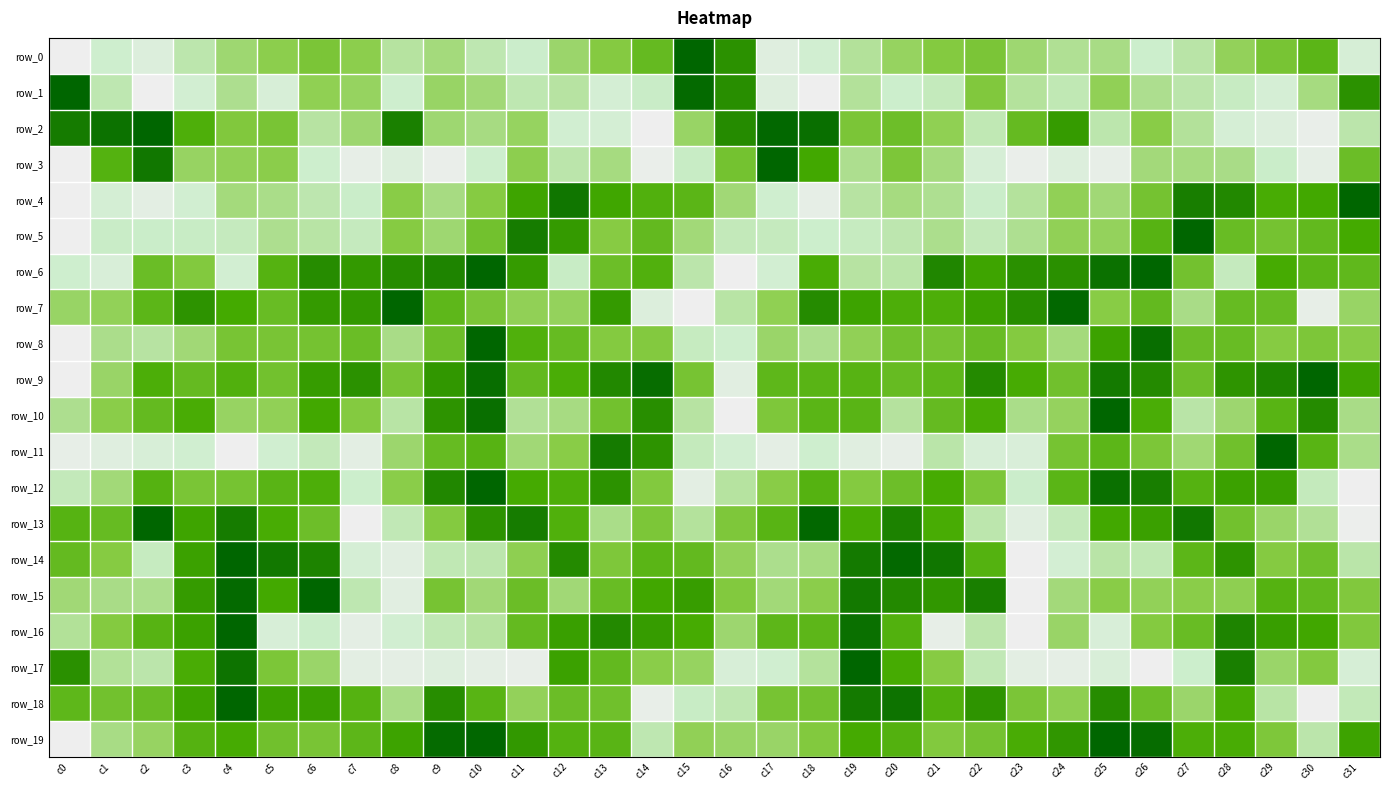

Reading right to left, what are all the values shown in this chart?

row_0: 0.2	0.7	0.6	0.5	0.3	0.2	0.4	0.4	0.4	0.5	0.5	0.4	0.3	0.2	0.1	0.8	1.0	0.6	0.5	0.4	0.3	0.3	0.4	0.3	0.5	0.5	0.5	0.4	0.3	0.1	0.2	0.0
row_1: 0.8	0.4	0.2	0.3	0.3	0.4	0.5	0.3	0.3	0.5	0.3	0.2	0.3	0.0	0.1	0.8	1.0	0.3	0.2	0.3	0.3	0.4	0.4	0.2	0.4	0.5	0.2	0.4	0.2	0.0	0.3	1.0
row_2: 0.3	0.0	0.1	0.2	0.3	0.5	0.3	0.8	0.6	0.3	0.5	0.6	0.5	1.0	1.0	0.9	0.4	0.0	0.2	0.2	0.4	0.4	0.4	0.9	0.4	0.3	0.6	0.5	0.7	1.0	0.9	0.9
row_3: 0.6	0.1	0.3	0.4	0.4	0.4	0.1	0.1	0.0	0.2	0.4	0.5	0.4	0.8	1.0	0.6	0.3	0.0	0.4	0.3	0.5	0.2	0.0	0.1	0.1	0.2	0.5	0.5	0.4	0.9	0.7	0.0
row_4: 1.0	0.8	0.7	0.9	0.9	0.6	0.4	0.5	0.3	0.3	0.4	0.4	0.3	0.1	0.2	0.4	0.7	0.7	0.8	0.9	0.8	0.5	0.4	0.5	0.3	0.3	0.4	0.4	0.2	0.1	0.2	0.0
row_5: 0.7	0.6	0.6	0.6	1.0	0.7	0.5	0.5	0.4	0.3	0.4	0.3	0.3	0.2	0.3	0.3	0.4	0.6	0.5	0.8	0.9	0.6	0.4	0.5	0.3	0.3	0.4	0.3	0.3	0.3	0.3	0.0
row_6: 0.6	0.7	0.7	0.3	0.6	1.0	1.0	0.8	0.8	0.8	0.9	0.3	0.3	0.7	0.2	0.0	0.3	0.7	0.6	0.3	0.8	1.0	0.9	0.9	0.8	0.9	0.7	0.2	0.5	0.6	0.2	0.2
row_7: 0.4	0.1	0.6	0.6	0.4	0.6	0.5	1.0	0.9	0.8	0.7	0.7	0.8	0.9	0.5	0.3	0.0	0.1	0.8	0.5	0.5	0.5	0.6	1.0	0.8	0.8	0.6	0.7	0.8	0.7	0.5	0.4
row_8: 0.5	0.5	0.5	0.6	0.6	1.0	0.8	0.4	0.5	0.6	0.6	0.6	0.5	0.4	0.4	0.2	0.3	0.5	0.5	0.6	0.7	1.0	0.6	0.4	0.6	0.6	0.6	0.6	0.4	0.3	0.4	0.0
row_9: 0.8	1.0	0.9	0.8	0.6	0.9	0.9	0.6	0.7	0.9	0.7	0.6	0.7	0.7	0.7	0.1	0.6	1.0	0.9	0.7	0.6	1.0	0.8	0.6	0.8	0.8	0.6	0.7	0.6	0.7	0.4	0.0
row_10: 0.4	0.9	0.7	0.4	0.3	0.7	1.0	0.4	0.4	0.7	0.6	0.3	0.7	0.7	0.5	0.0	0.3	0.8	0.6	0.4	0.3	1.0	0.8	0.3	0.5	0.8	0.5	0.4	0.7	0.6	0.5	0.4
row_11: 0.4	0.7	1.0	0.6	0.4	0.5	0.7	0.6	0.2	0.2	0.3	0.0	0.1	0.2	0.1	0.2	0.3	0.8	0.9	0.5	0.4	0.7	0.6	0.4	0.1	0.3	0.2	0.0	0.2	0.2	0.1	0.0
row_12: 0.0	0.3	0.8	0.8	0.7	0.9	1.0	0.7	0.3	0.5	0.7	0.6	0.5	0.7	0.5	0.3	0.1	0.5	0.8	0.7	0.7	1.0	0.9	0.5	0.2	0.7	0.7	0.6	0.5	0.7	0.4	0.3
row_13: 0.0	0.3	0.4	0.6	0.9	0.8	0.8	0.3	0.1	0.3	0.7	0.9	0.7	1.0	0.7	0.5	0.3	0.5	0.4	0.7	0.9	0.8	0.5	0.3	0.0	0.6	0.7	0.9	0.8	1.0	0.6	0.7
row_14: 0.3	0.6	0.5	0.8	0.7	0.3	0.3	0.2	0.0	0.7	0.9	1.0	0.9	0.4	0.4	0.5	0.6	0.7	0.5	0.9	0.5	0.3	0.3	0.1	0.2	0.9	0.9	1.0	0.8	0.3	0.5	0.6
row_15: 0.5	0.6	0.7	0.5	0.5	0.5	0.5	0.4	0.0	0.9	0.8	0.9	0.9	0.5	0.4	0.5	0.8	0.8	0.6	0.4	0.6	0.4	0.6	0.1	0.3	1.0	0.8	1.0	0.8	0.4	0.4	0.4
row_16: 0.5	0.8	0.8	0.9	0.6	0.5	0.2	0.4	0.0	0.3	0.0	0.7	1.0	0.7	0.7	0.4	0.7	0.8	0.9	0.8	0.6	0.3	0.3	0.2	0.1	0.3	0.2	1.0	0.8	0.7	0.5	0.3
row_17: 0.2	0.5	0.4	0.9	0.2	0.0	0.2	0.1	0.1	0.3	0.5	0.7	1.0	0.3	0.2	0.2	0.4	0.5	0.6	0.8	0.0	0.1	0.1	0.1	0.1	0.4	0.5	0.9	0.7	0.3	0.3	0.8
row_18: 0.3	0.0	0.3	0.7	0.4	0.6	0.9	0.5	0.5	0.8	0.7	0.9	0.9	0.6	0.6	0.3	0.3	0.0	0.6	0.6	0.5	0.7	0.9	0.4	0.7	0.8	0.8	1.0	0.8	0.6	0.6	0.7
row_19: 0.8	0.3	0.5	0.7	0.7	1.0	1.0	0.8	0.7	0.6	0.5	0.7	0.7	0.5	0.4	0.4	0.5	0.3	0.7	0.7	0.8	1.0	1.0	0.8	0.7	0.6	0.6	0.7	0.7	0.4	0.4	0.0